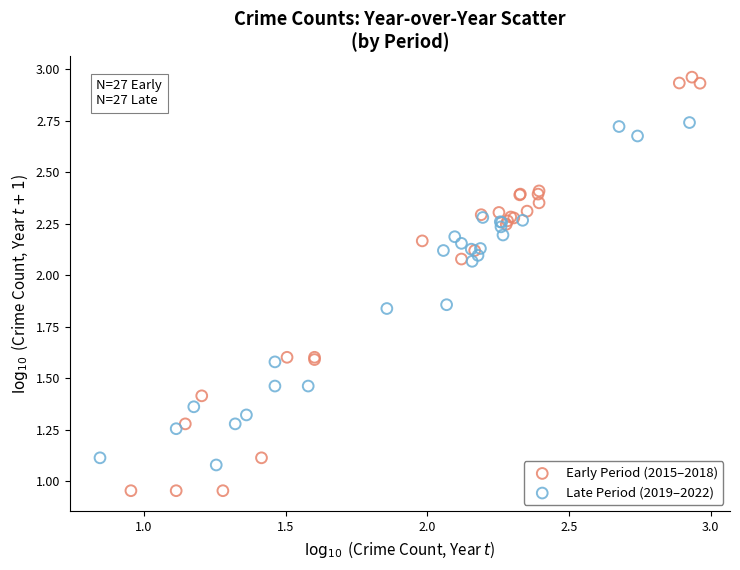

Which series contains the highest Y value?

Early Period (2015–2018)